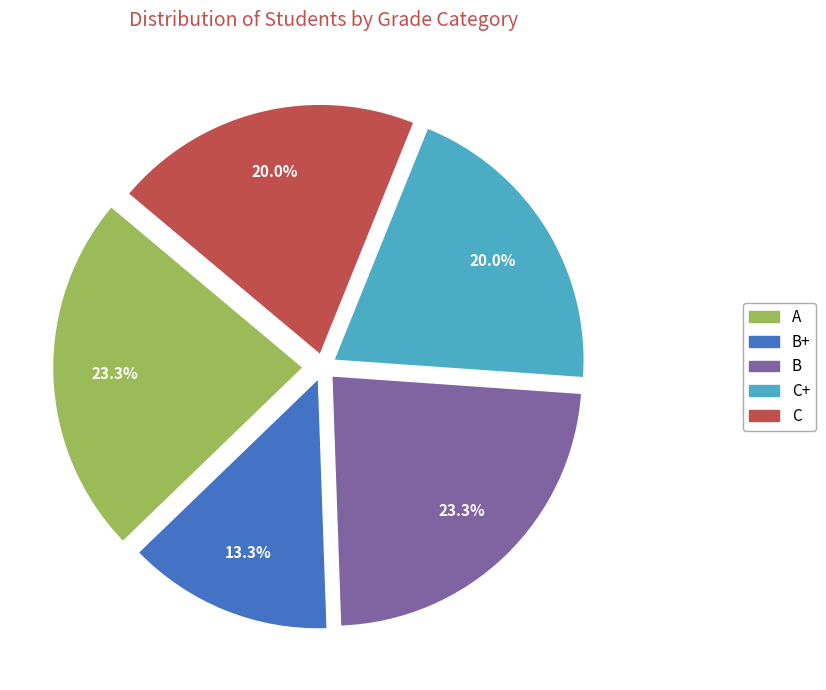

Is there any slice that represents more than half of the pie?

No